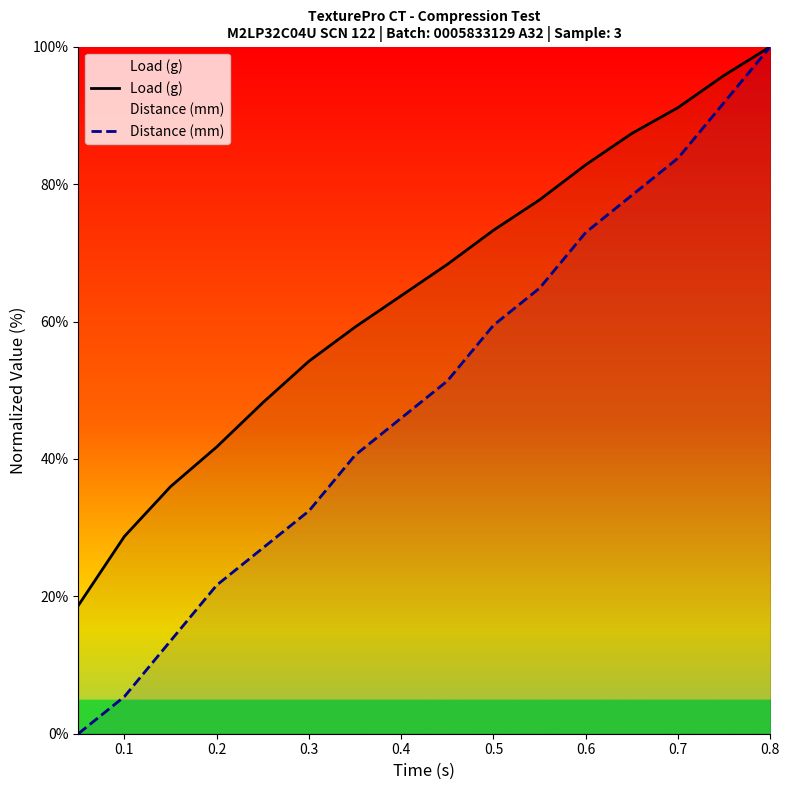

Reading left to right, transcribe all the data shown in this chart.

Load (g): 18.7	28.7	36.0	41.7	48.2	54.2	59.2	63.8	68.3	73.3	77.7	82.8	87.4	91.1	95.8	100.0
Distance (mm): 0.0	5.4	13.5	21.6	27.0	32.4	40.5	45.9	51.4	59.5	64.9	73.0	78.4	83.8	91.9	100.0